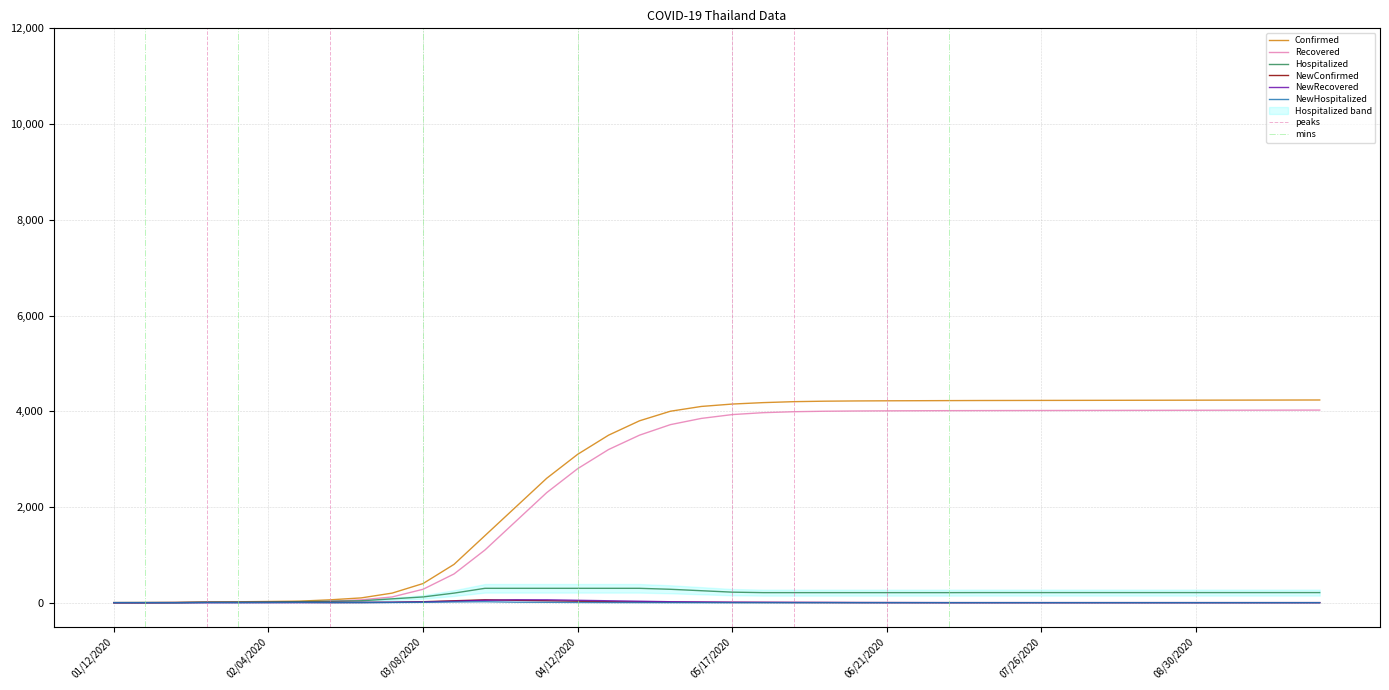

Which series has the largest total across all categories?

Confirmed